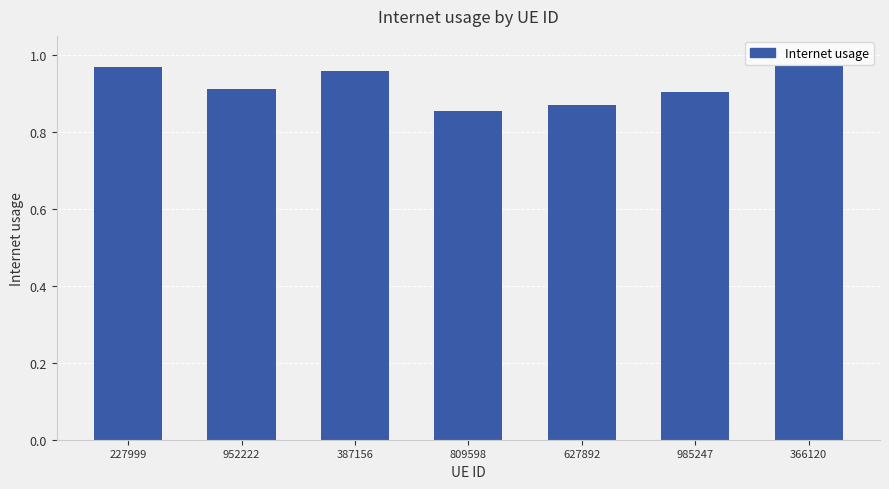

How many values are between 0 and 1?

7